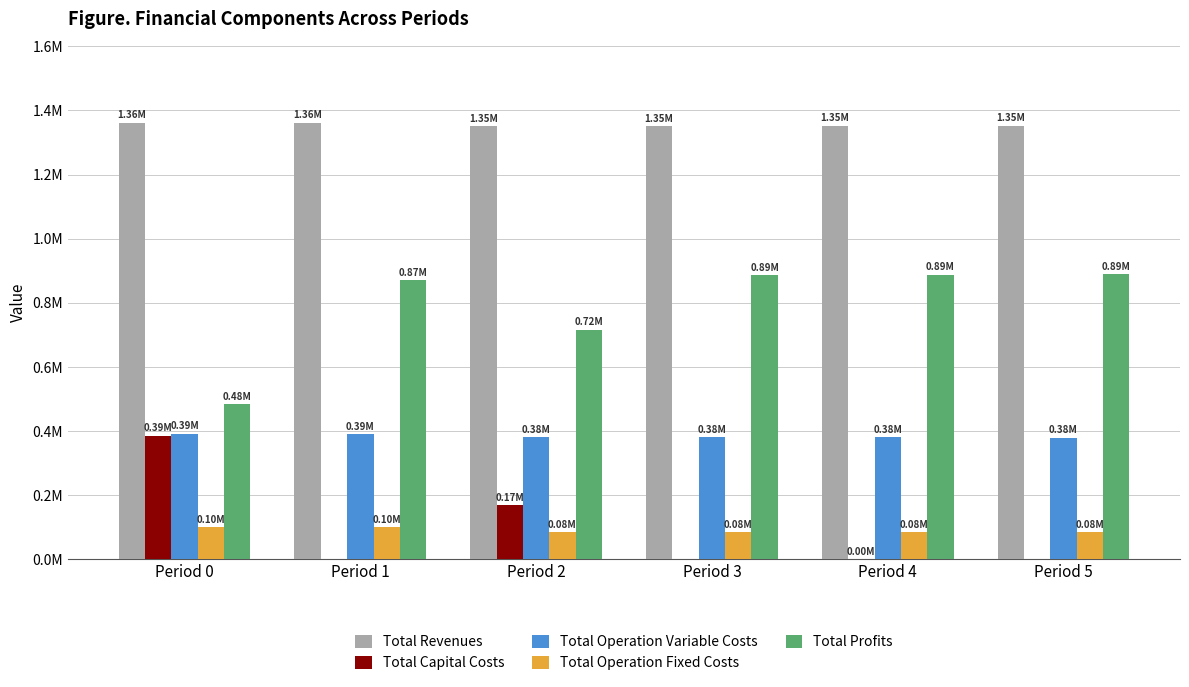

Between Period 2 and Period 3, which series saw the biggest shift?

Total Profits